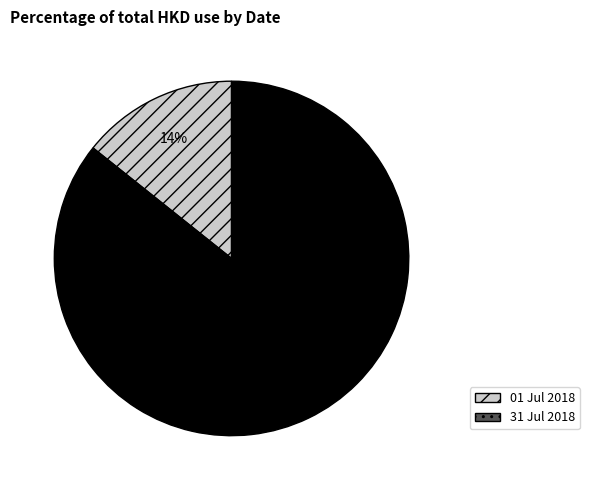

Does any single category account for the majority?

Yes